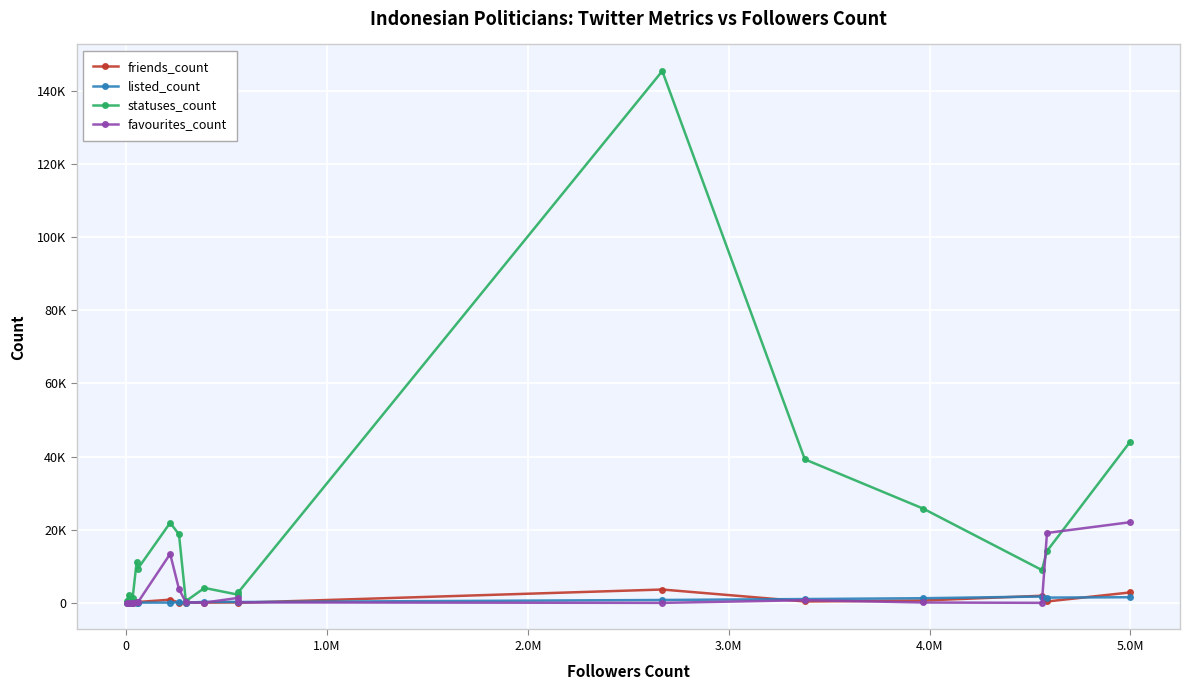

What are all the series names shown in the legend?

friends_count, listed_count, statuses_count, favourites_count